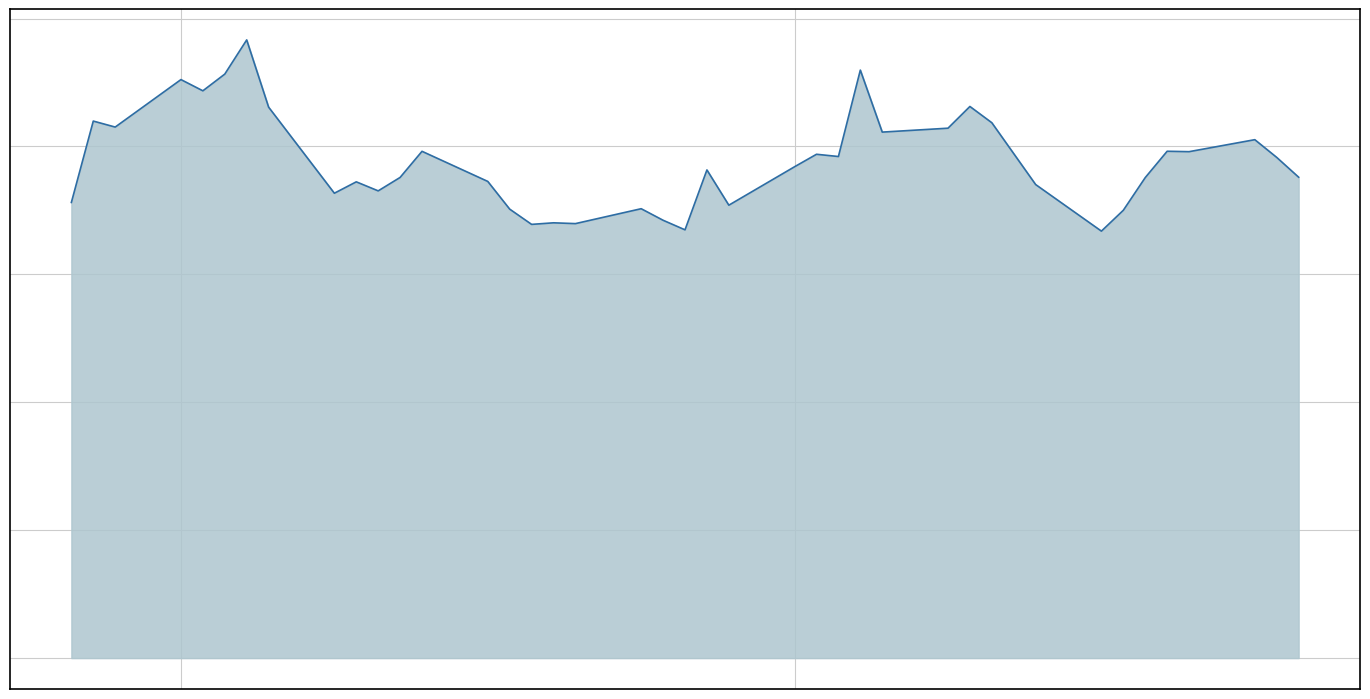

What is the difference between the maximum and minimum values?

15.0